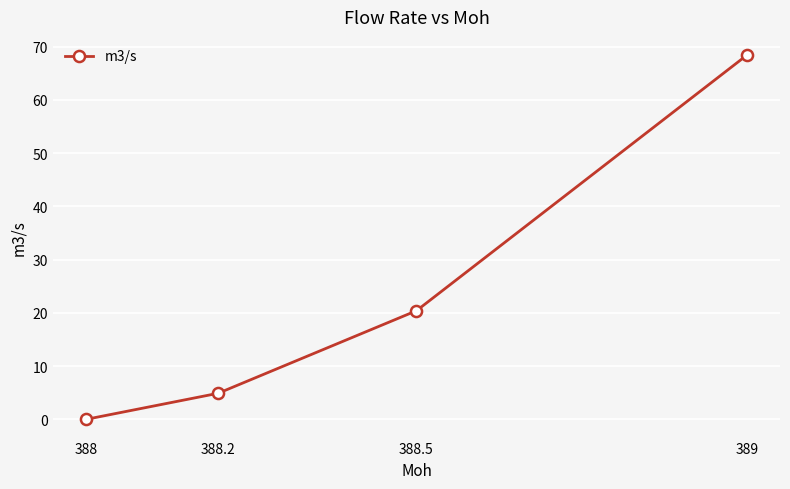

Which label corresponds to the smallest value in the chart?

388